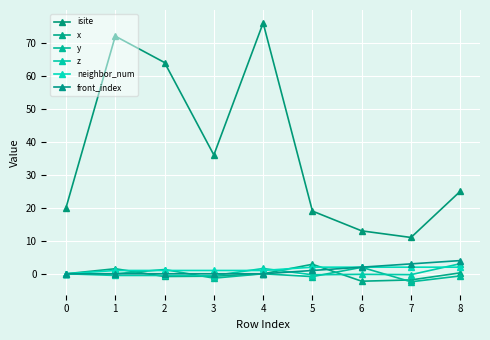

Where is front_index nearest to the value 2?

6